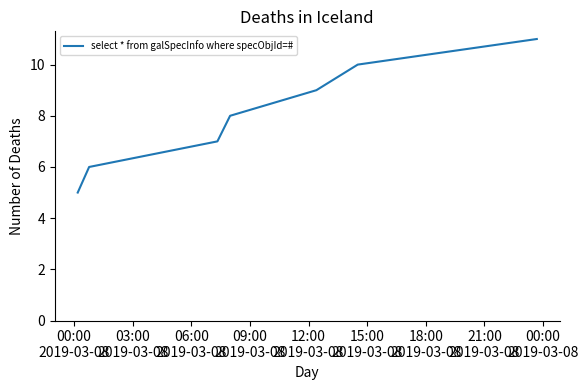

How many lines are shown in the chart?

1